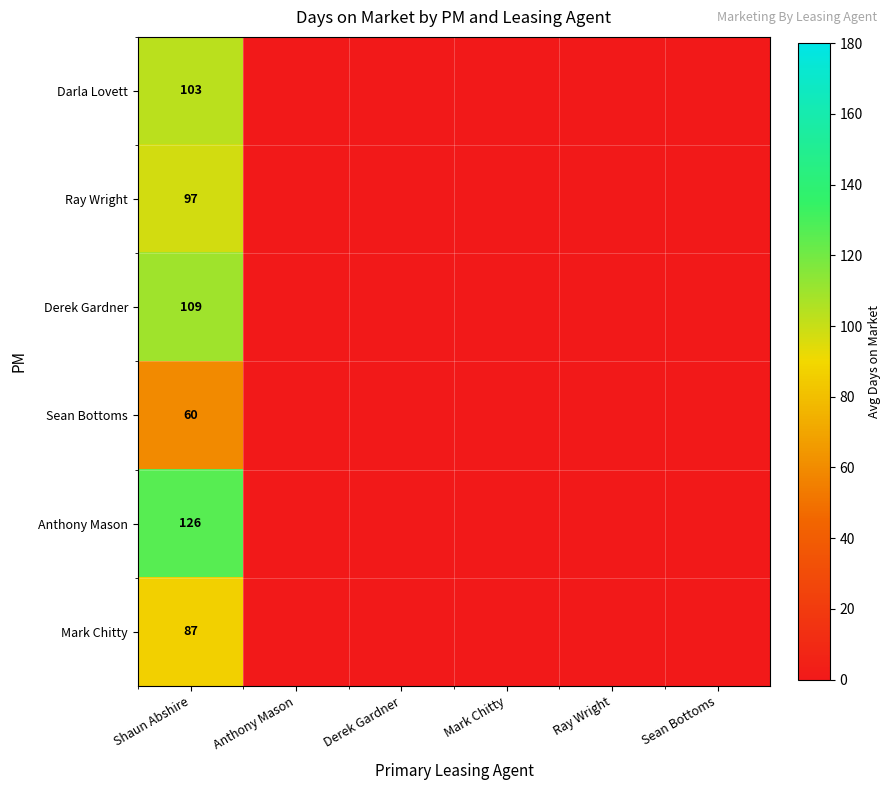

The value of Sean Bottoms at Shaun Abshire is 27. True or false?

False